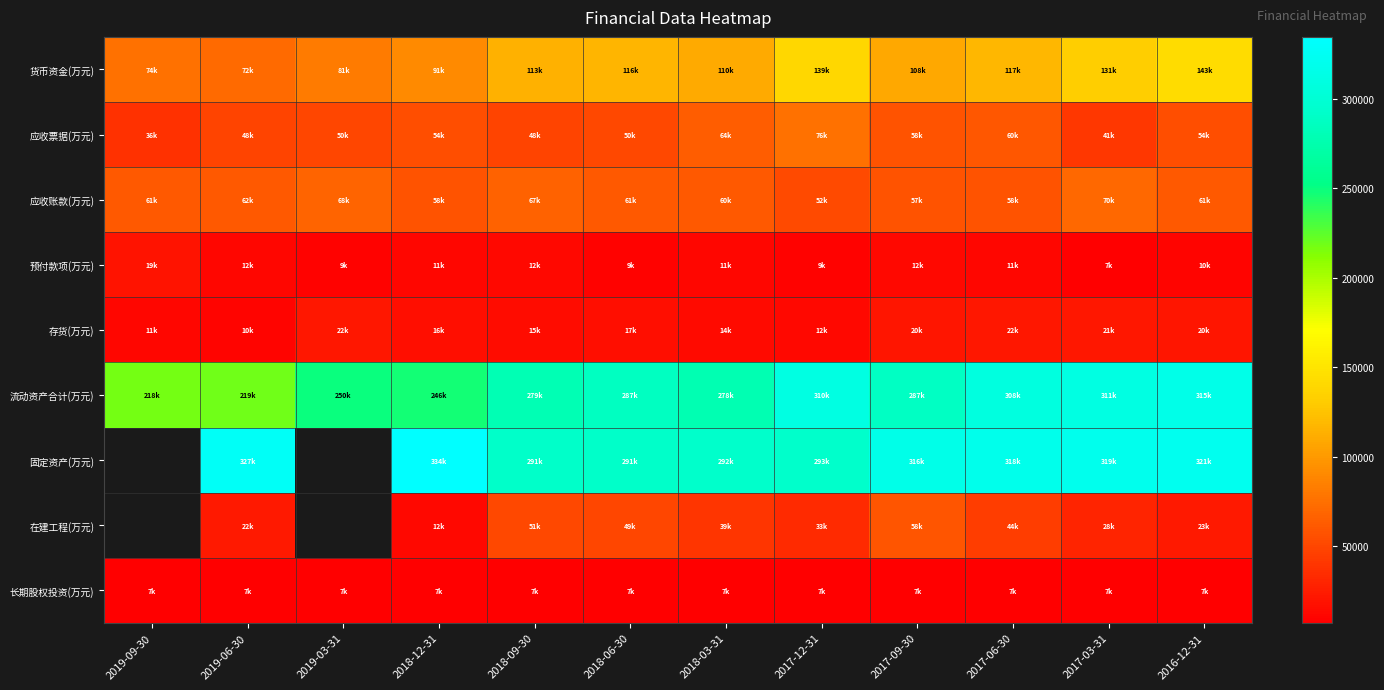

What is the sum of all 存货(万元) values?

205350.0